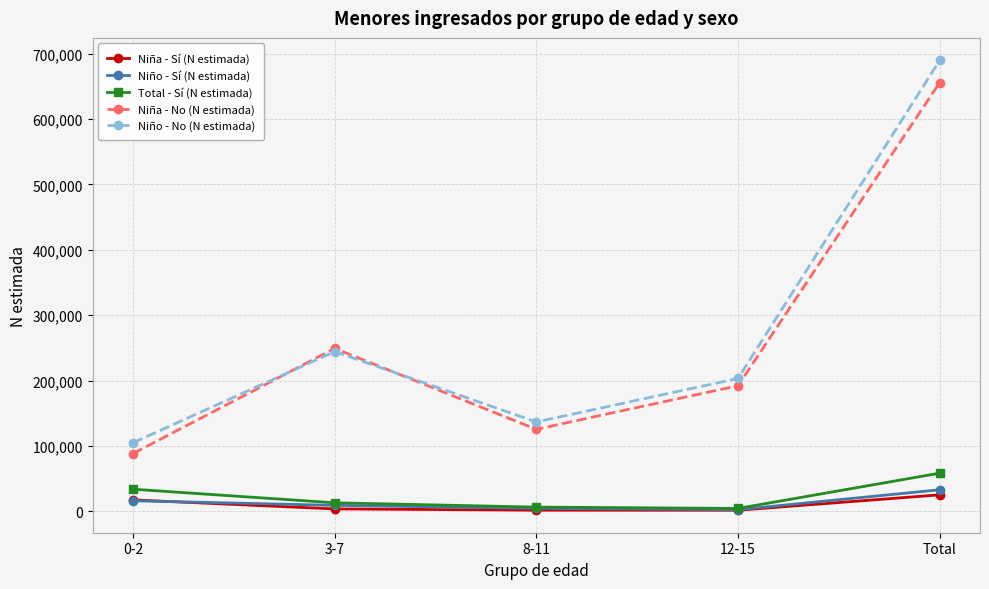

What position from the left is 3-7?

2